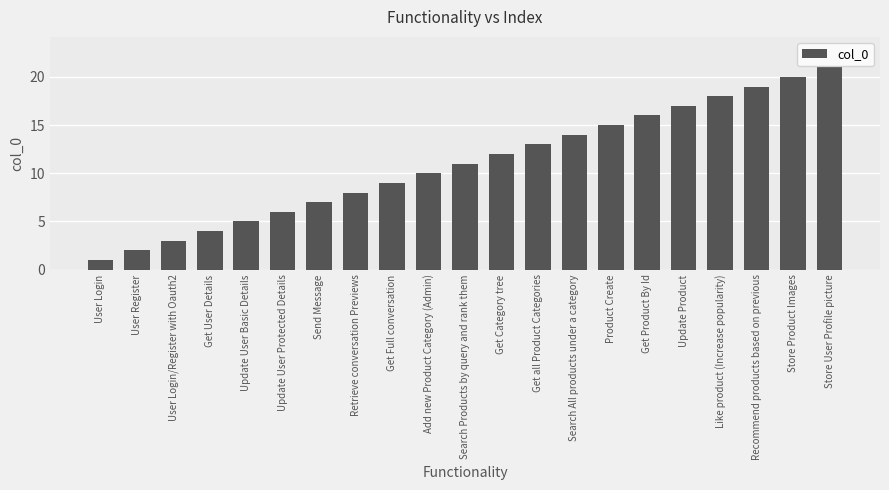

Where is the data nearest to the value 11?

Search Products by query and rank them